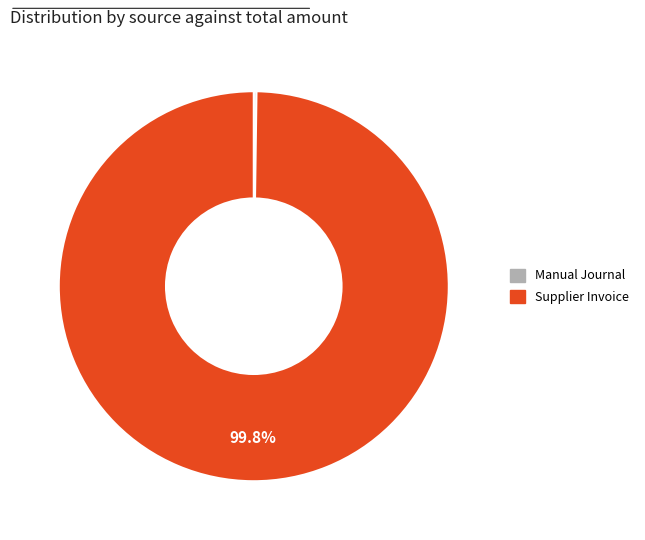

Which category has the biggest portion of the pie?

Supplier Invoice